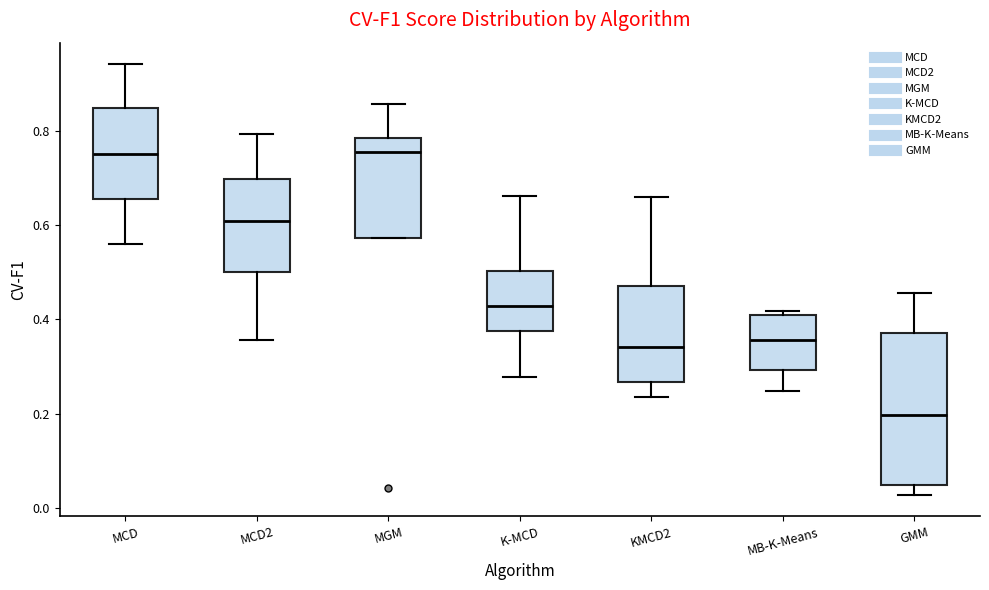

Reading left to right, read every box against the y-axis: the position of its median line, the range the box covers, and the ends of its whiskers. The values are not printed on the chart, so give them approximately, as read against the axis.

MCD: median 0.76, box 0.66 to 0.84, whiskers 0.56 to 0.94
MCD2: median 0.60, box 0.50 to 0.70, whiskers 0.36 to 0.80
MGM: median 0.76, box 0.58 to 0.78, whiskers 0.58 to 0.86
K-MCD: median 0.42, box 0.38 to 0.50, whiskers 0.28 to 0.66
KMCD2: median 0.34, box 0.26 to 0.46, whiskers 0.24 to 0.66
MB-K-Means: median 0.36, box 0.30 to 0.40, whiskers 0.24 to 0.42
GMM: median 0.20, box 0.04 to 0.38, whiskers 0.02 to 0.46